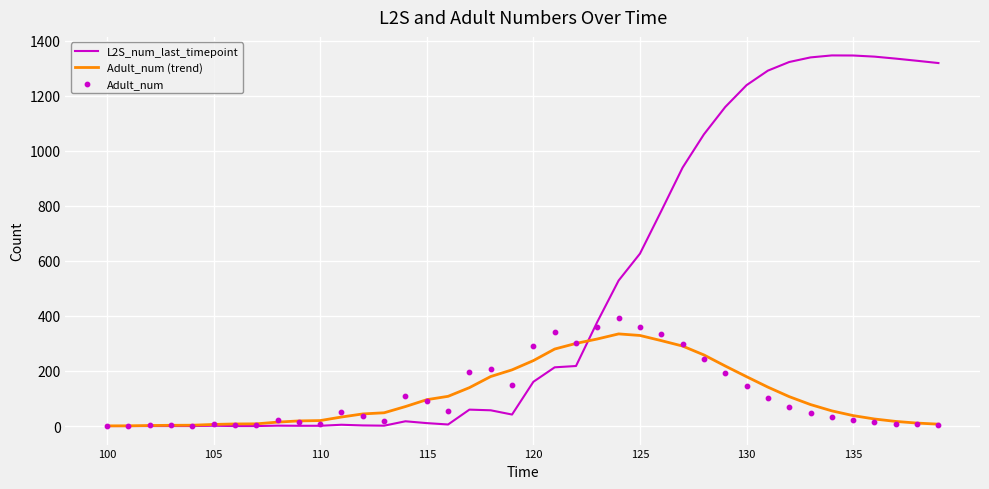

Which series reaches the minimum Y coordinate?

L2S_num_last_timepoint